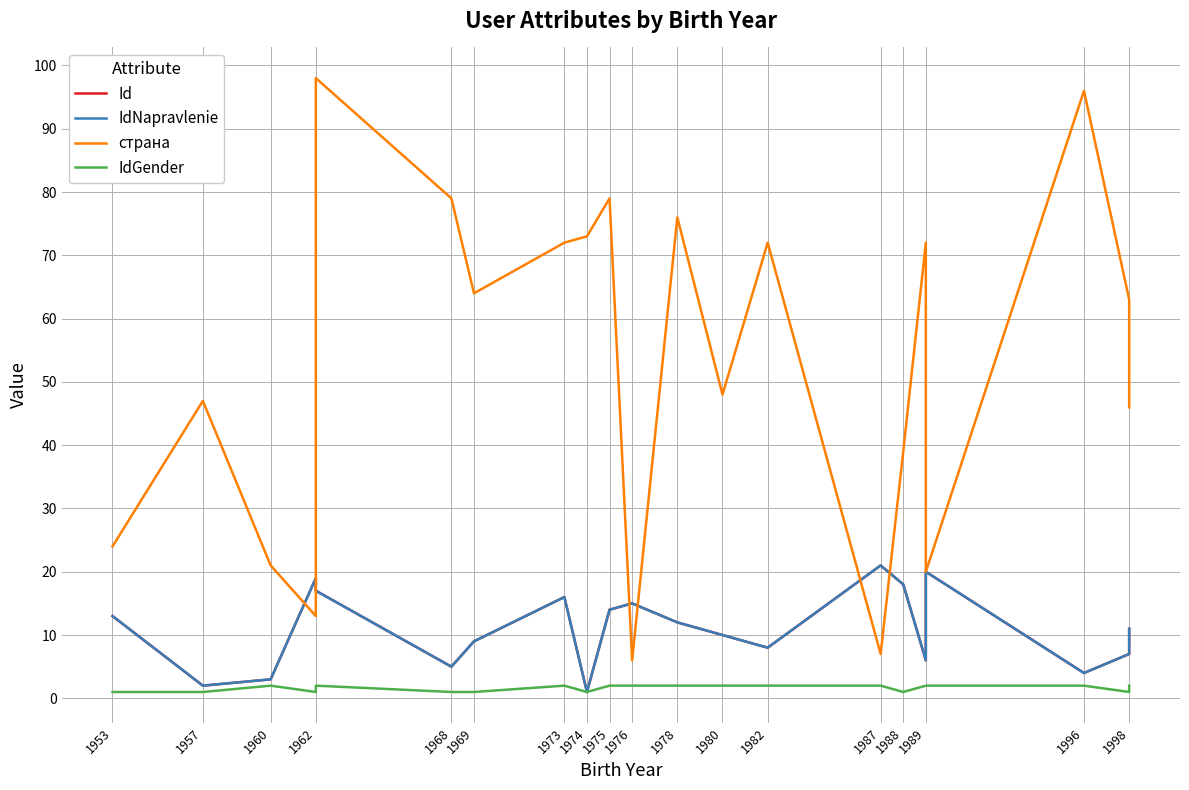

Rank the series at 1974 from highest to lowest value.

страна, Id, IdNapravlenie, IdGender